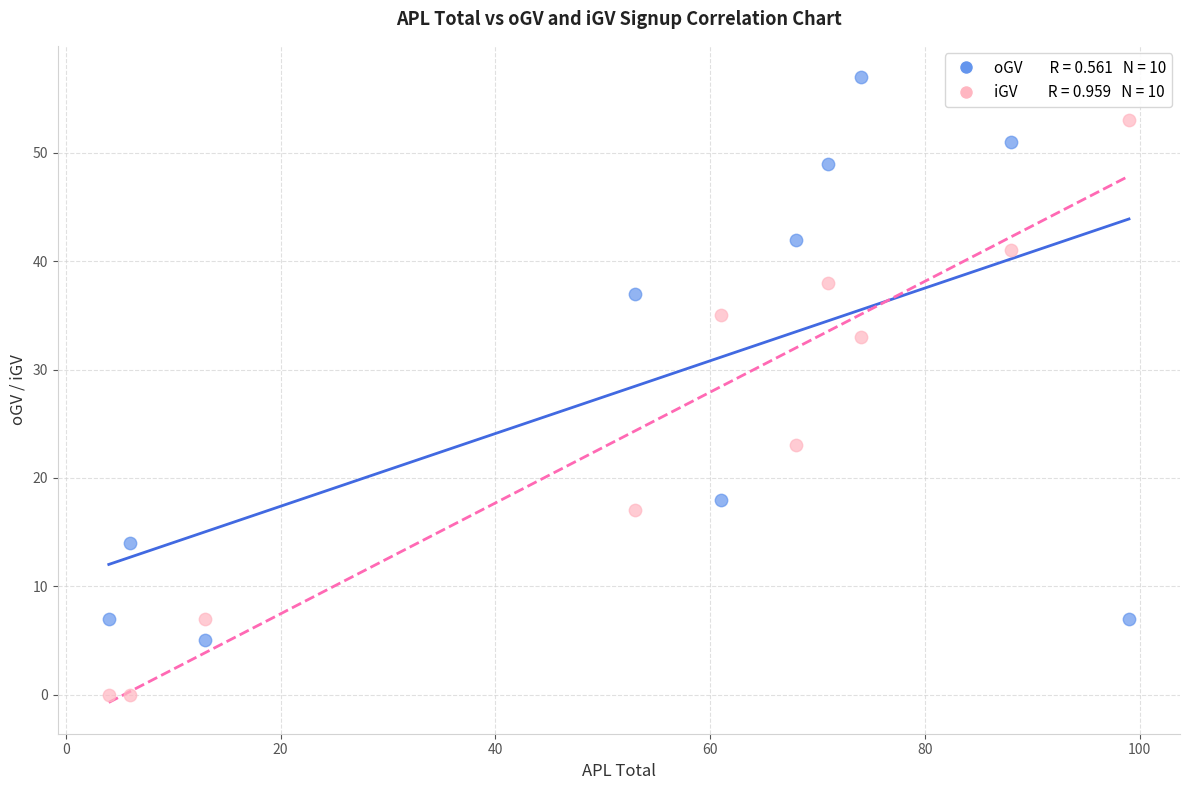

Across all data points, what is the range of Y values (max minus min)?

57